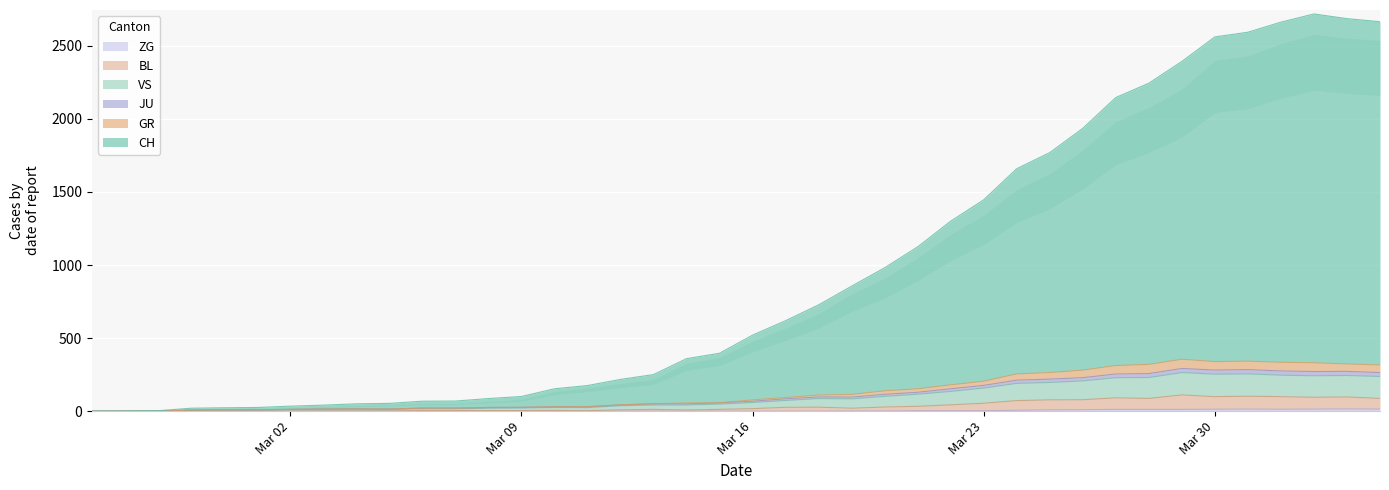

What is the value of the GR point at the 25th from the left?

139